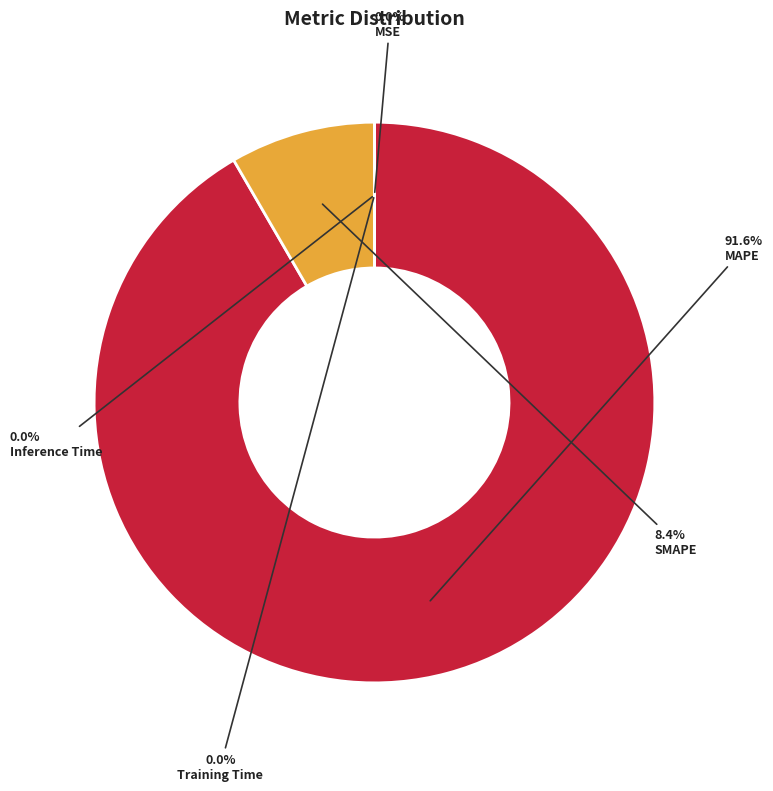

What is the majority slice?

MAPE